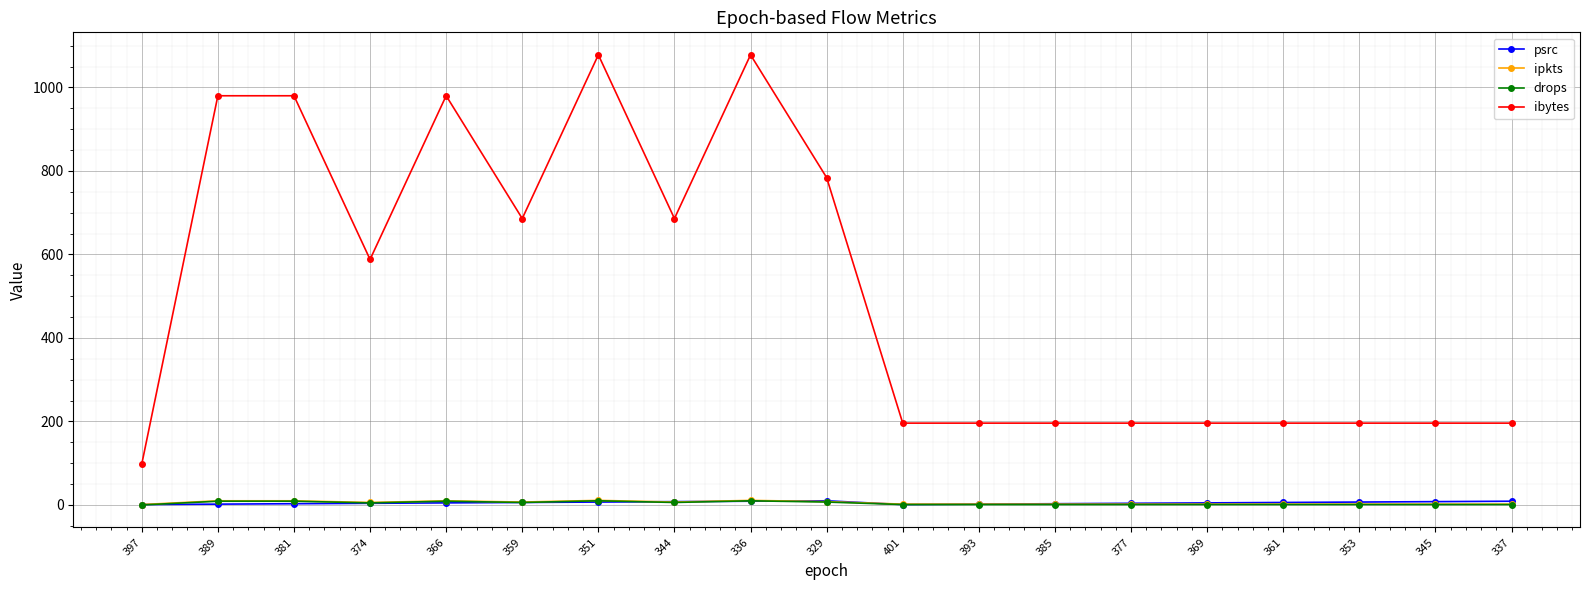

Does the chart display data point markers on the line(s)?

Yes